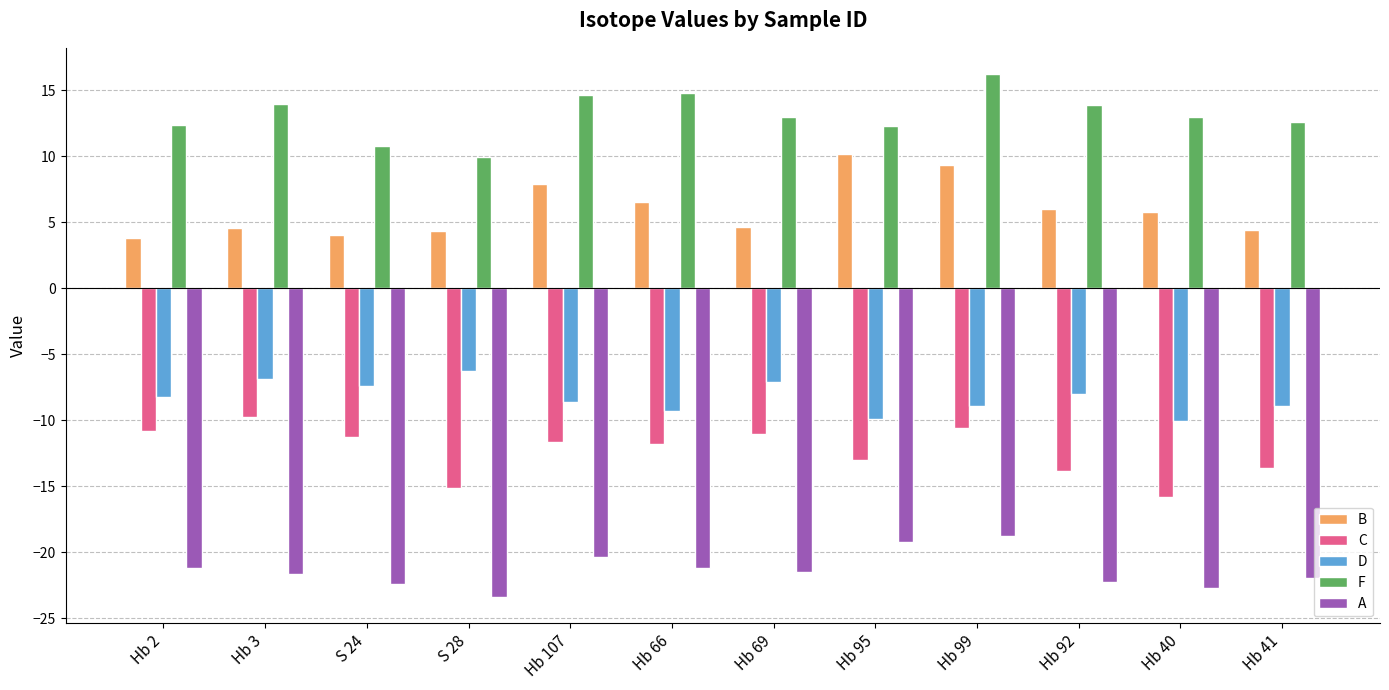

Is it true that B equals 17.5 at Hb 95?

False